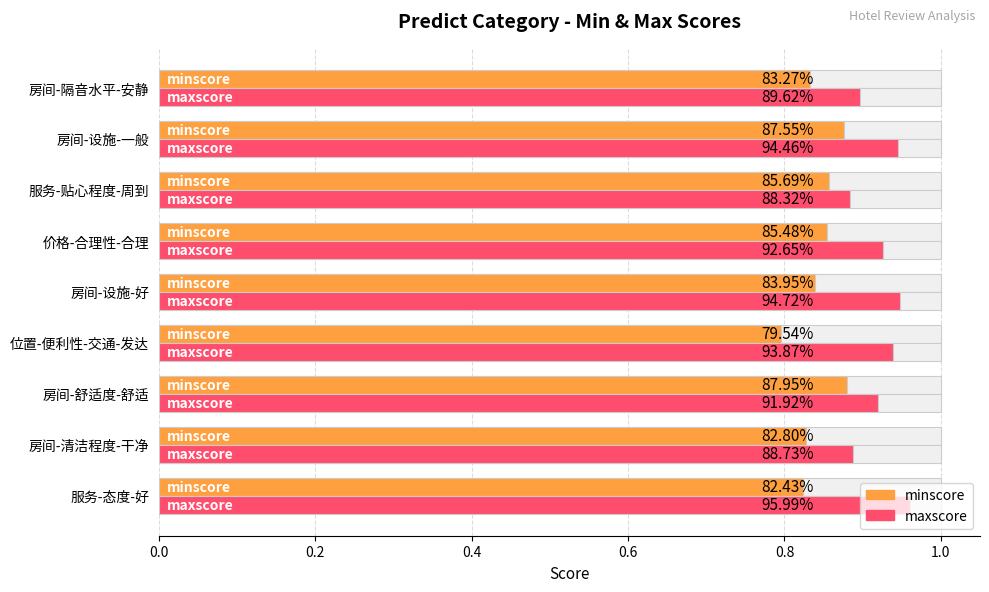

What is the approximate value of maxscore at 8?

0.9